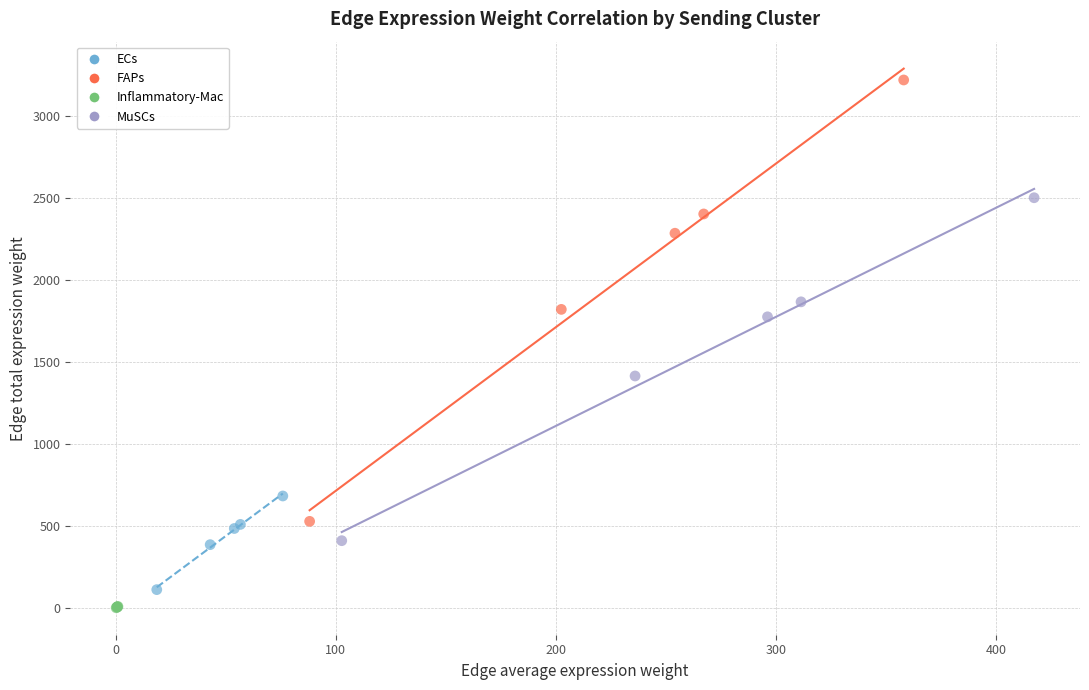

Which series reaches the maximum Y coordinate?

FAPs